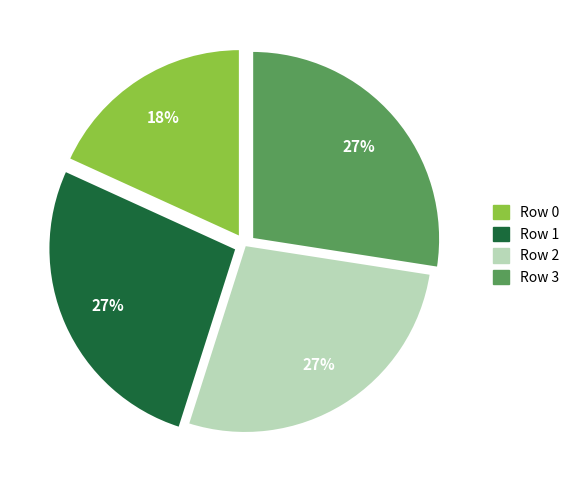

To the nearest percent, what is the difference between the largest and smallest slice percentages?

9%